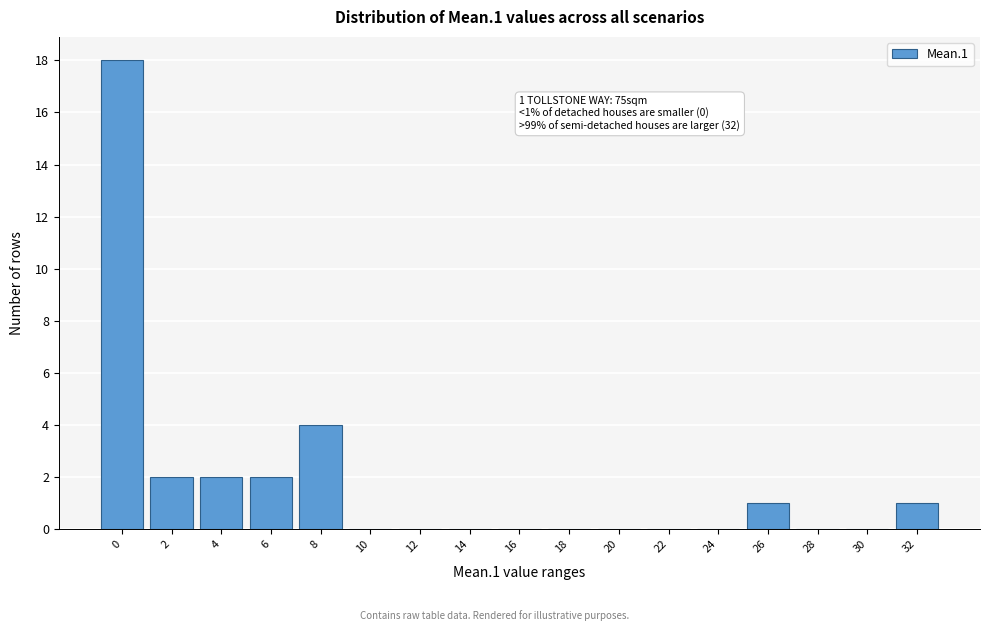

Reading right to left, what are all the values shown in this chart?

32=1	30=0	28=0	26=1	24=0	22=0	20=0	18=0	16=0	14=0	12=0	10=0	8=4	6=2	4=2	2=2	0=18